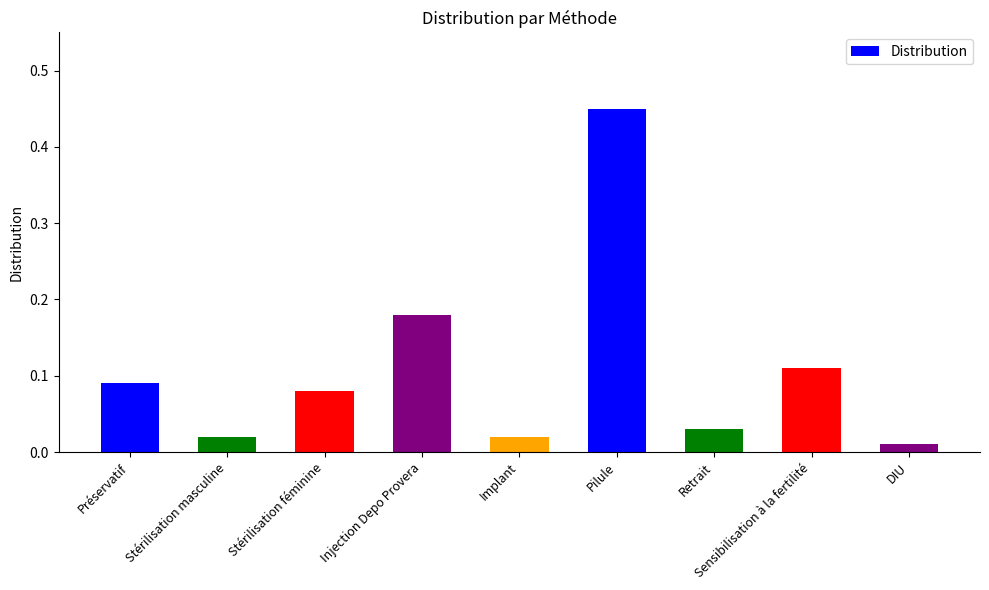

Count the number of data series in this chart.

1